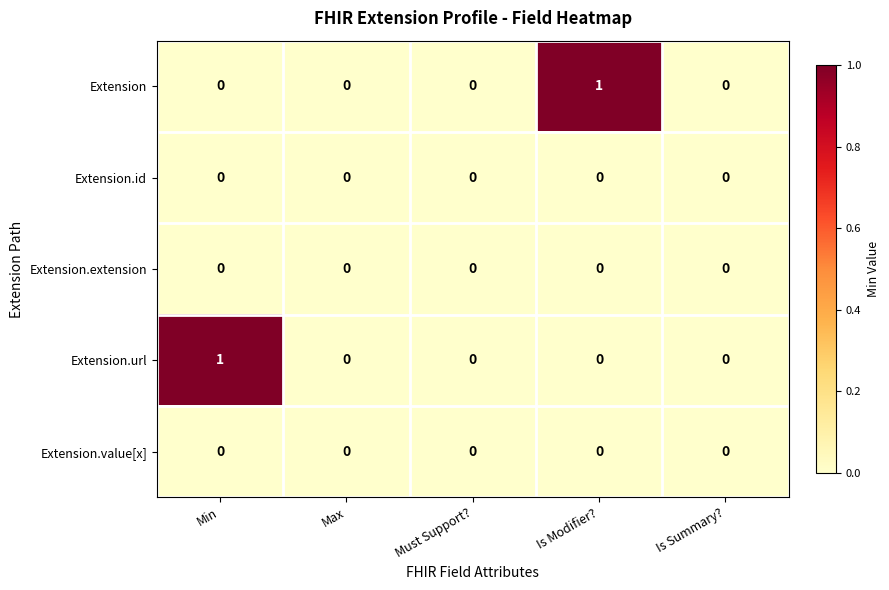

Reading left to right, transcribe all the data shown in this chart.

Extension: 0	0	0	1	0
Extension.id: 0	0	0	0	0
Extension.extension: 0	0	0	0	0
Extension.url: 1	0	0	0	0
Extension.value[x]: 0	0	0	0	0